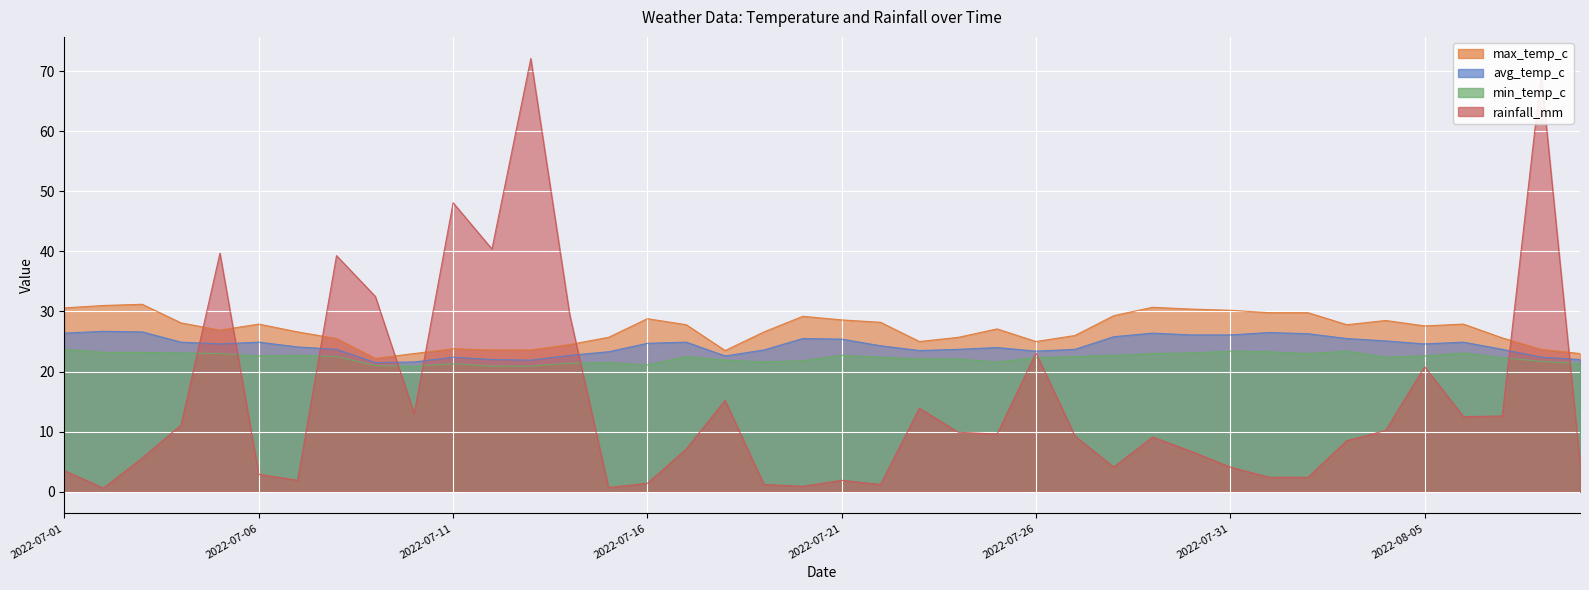

At which label is rainfall_mm closest to 36?

2022-07-08